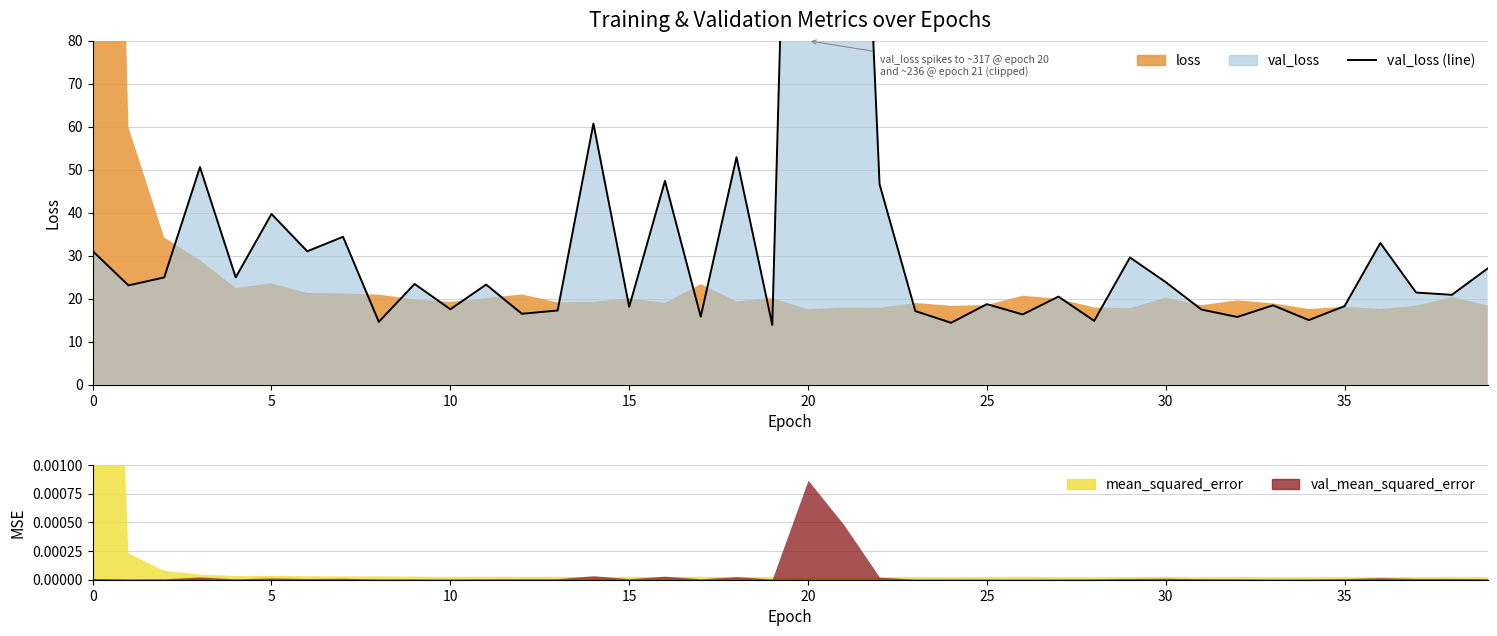

What is the value of the 10th point from the left?

23.4